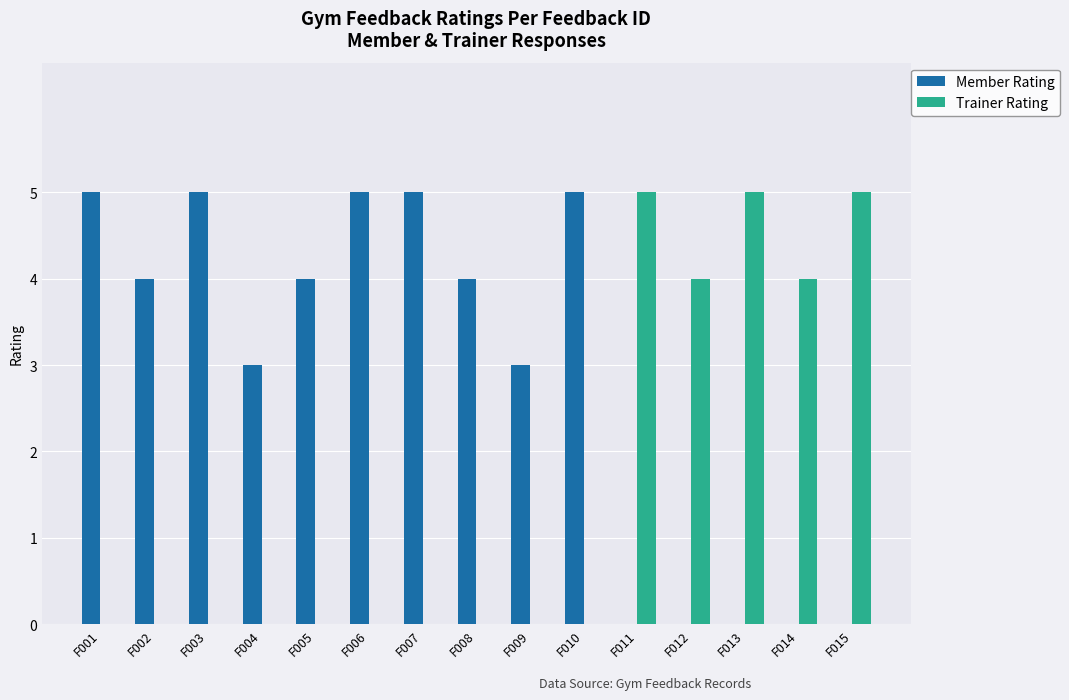

Reading left to right, extract all data points from this chart.

Member Rating: 5	4	5	3	4	5	5	4	3	5	0	0	0	0	0
Trainer Rating: 0	0	0	0	0	0	0	0	0	0	5	4	5	4	5